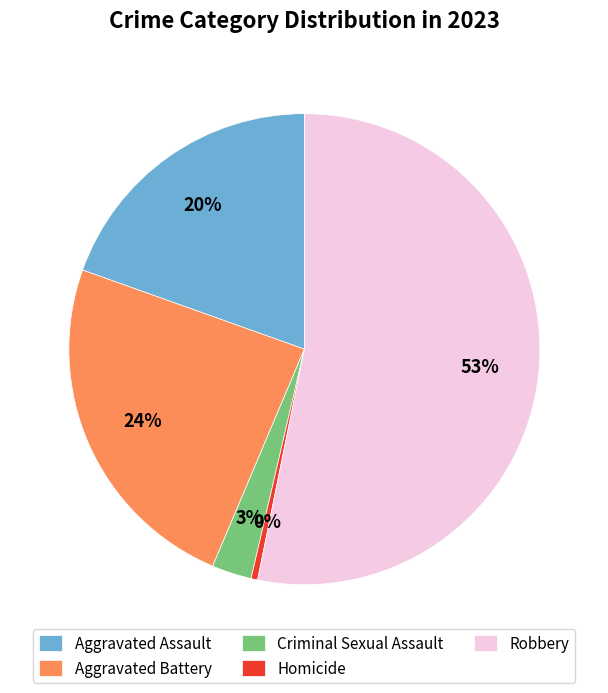

Which slice is the smallest?

Homicide